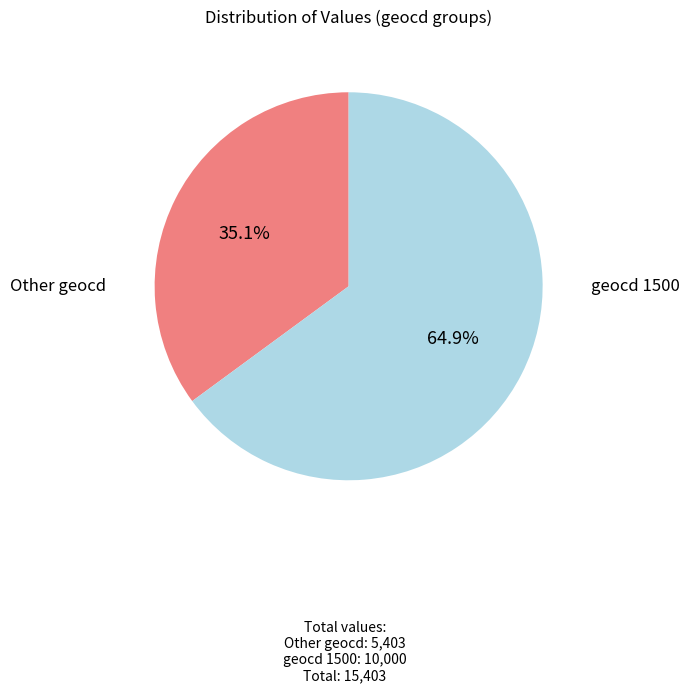

Is there a majority slice in this chart?

Yes